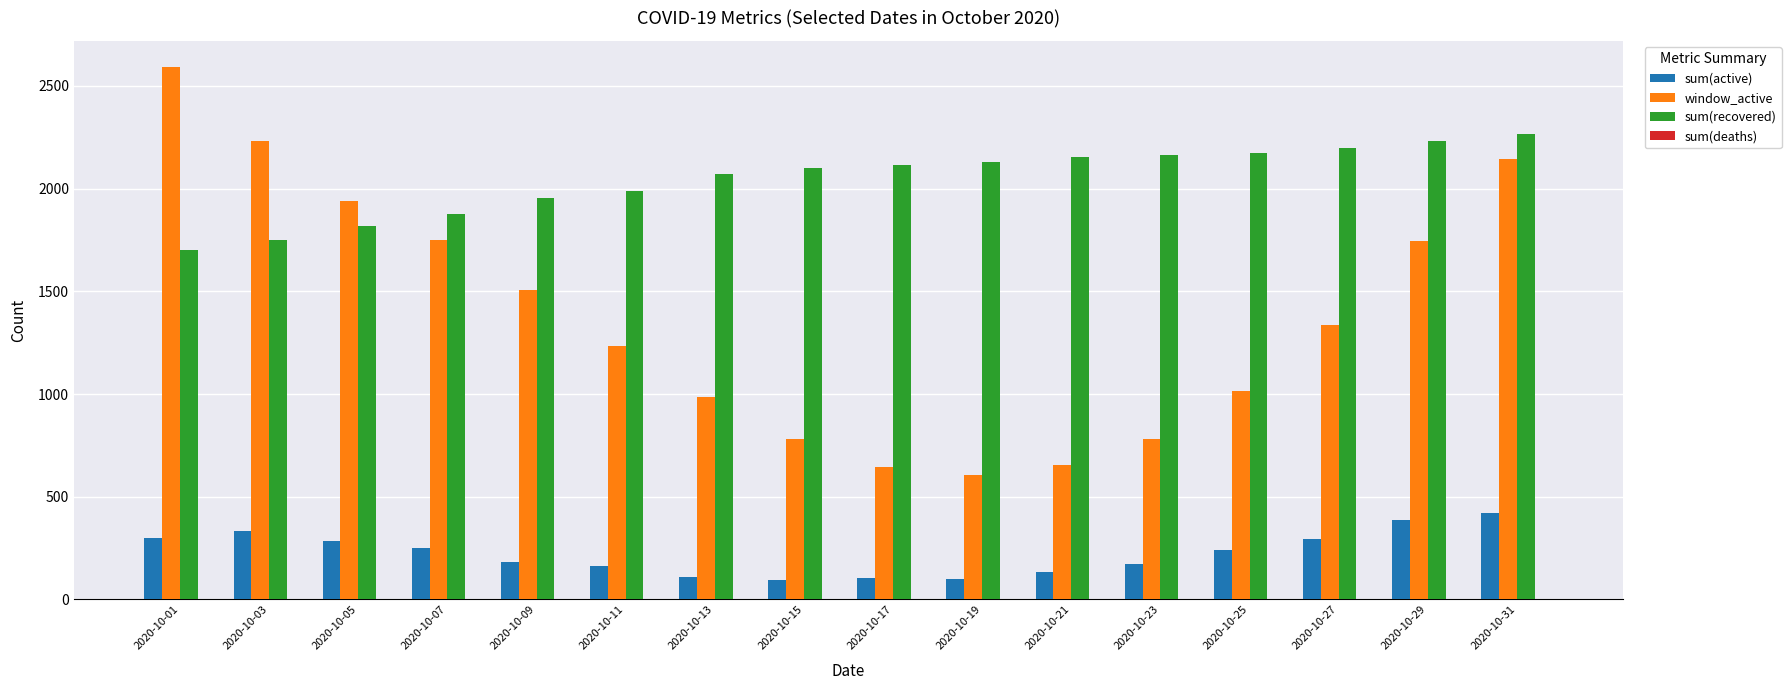

What is the sum of all sum(active) values?

3563